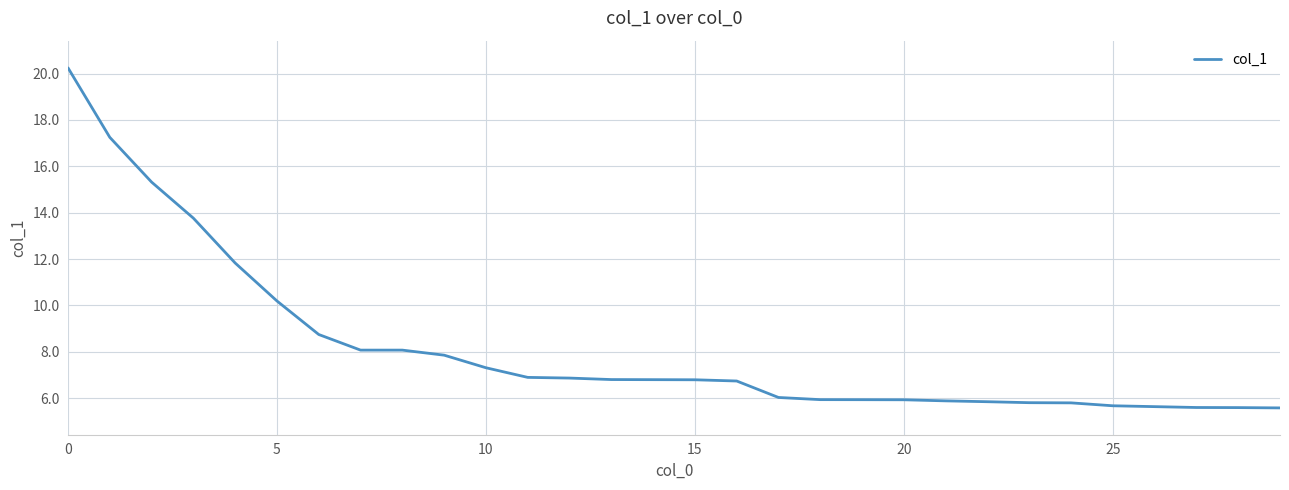

What is the difference between the maximum and minimum values?

14.7